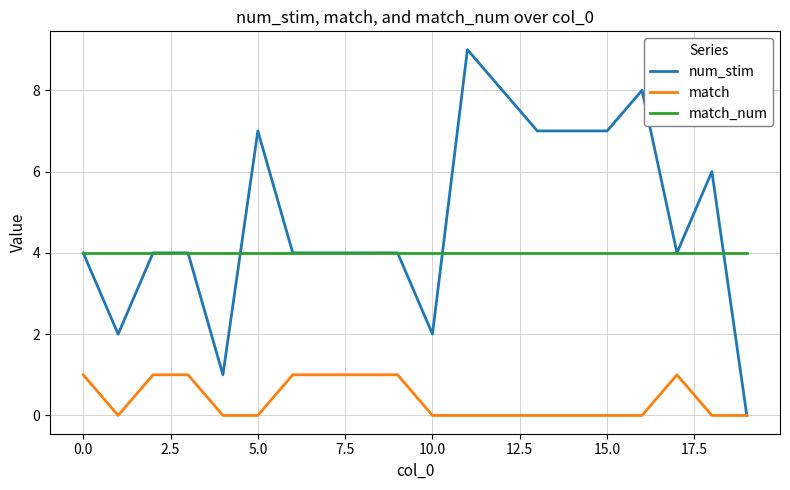

Which series has the largest range (max minus min)?

num_stim